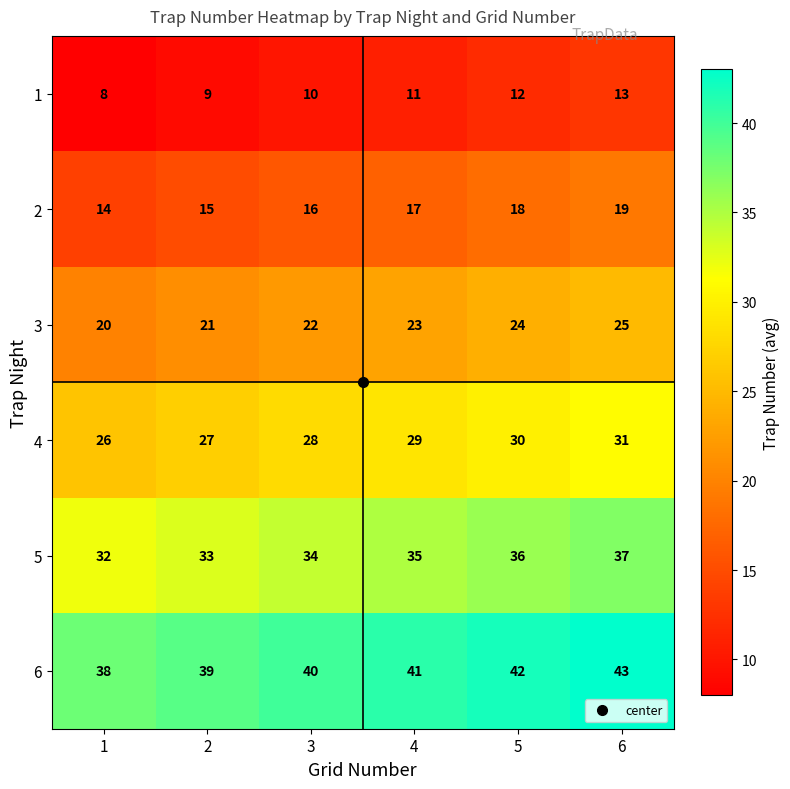

What is the spread (max minus min) of values at 2?

30